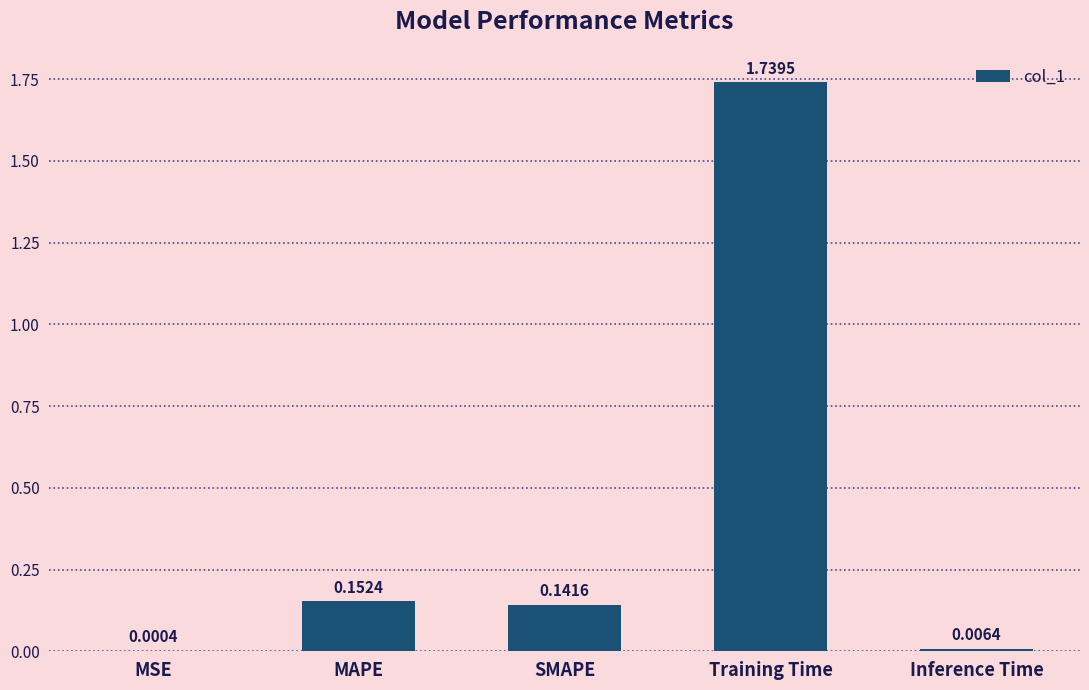

True or false: the data shows 1.0 at Training Time.

False